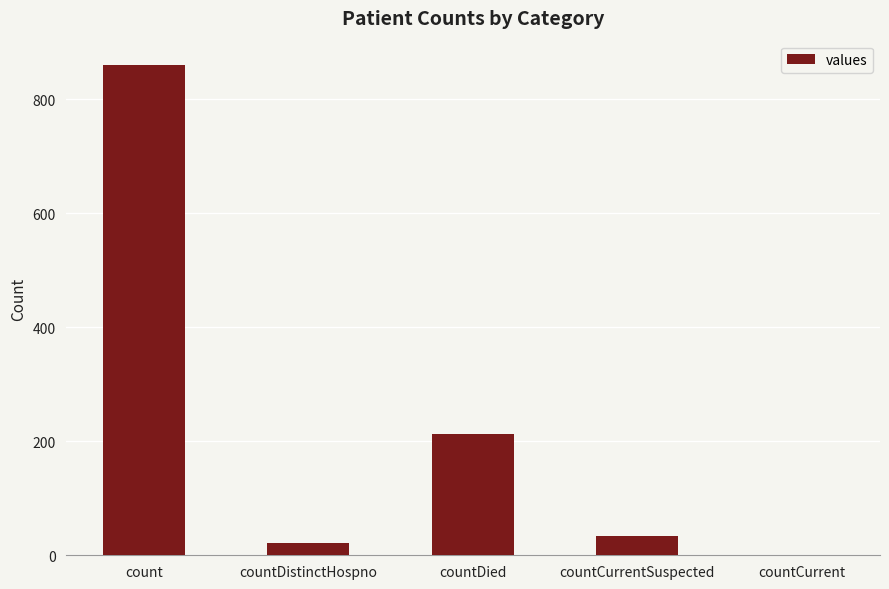

Is it true that the value at countCurrent is 505?

False